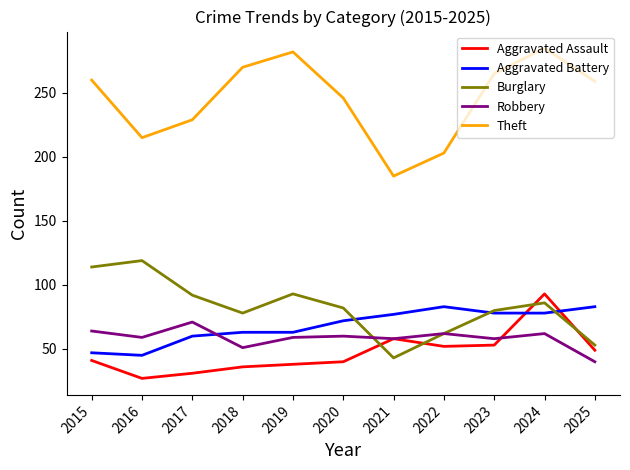

After their last crossing, which series has the higher values: Aggravated Battery or Aggravated Assault?

Aggravated Battery